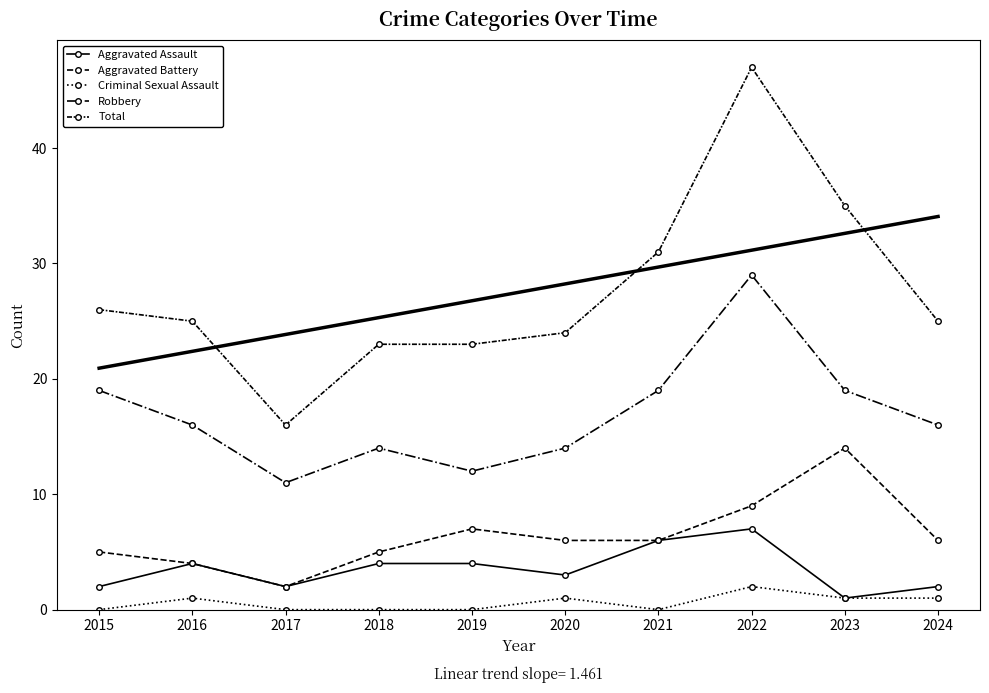

Reading left to right, extract all data points from this chart.

Aggravated Assault: 2015=2	2016=4	2017=2	2018=4	2019=4	2020=3	2021=6	2022=7	2023=1	2024=2
Aggravated Battery: 2015=5	2016=4	2017=2	2018=5	2019=7	2020=6	2021=6	2022=9	2023=14	2024=6
Criminal Sexual Assault: 2015=0	2016=1	2017=0	2018=0	2019=0	2020=1	2021=0	2022=2	2023=1	2024=1
Robbery: 2015=19	2016=16	2017=11	2018=14	2019=12	2020=14	2021=19	2022=29	2023=19	2024=16
Total: 2015=26	2016=25	2017=16	2018=23	2019=23	2020=24	2021=31	2022=47	2023=35	2024=25